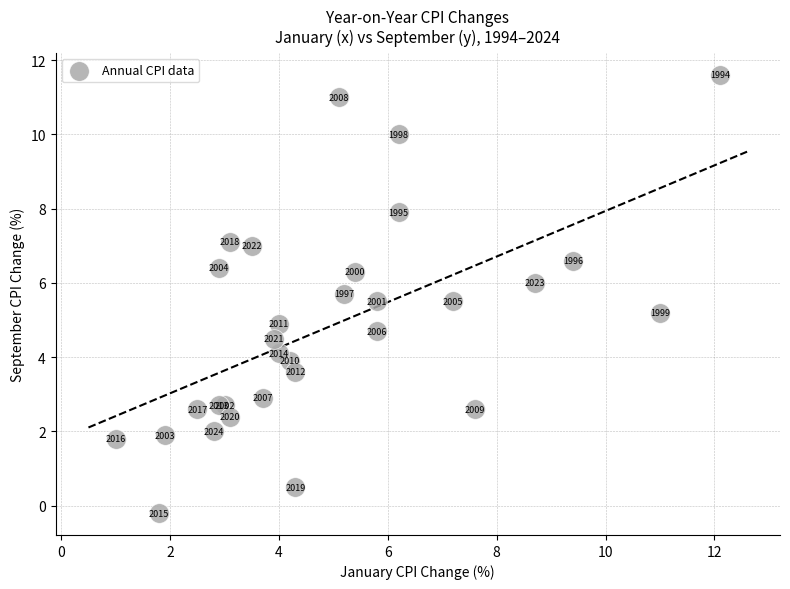

What Y value in the scatter plot is closest to 5?

4.9